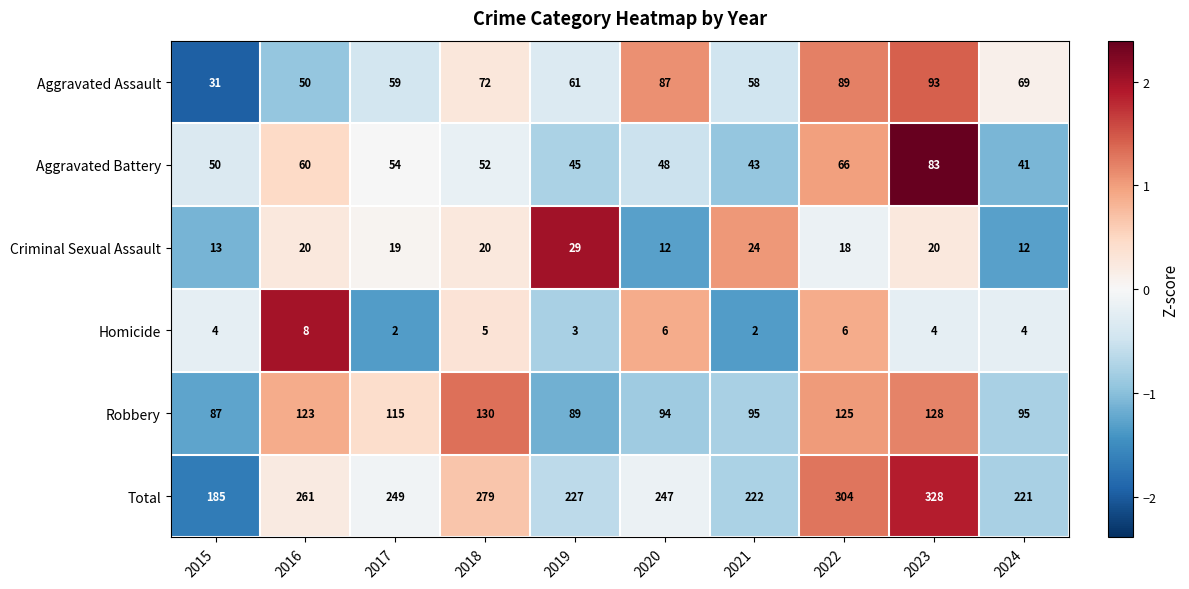

At which label does Robbery reach its minimum?

2015